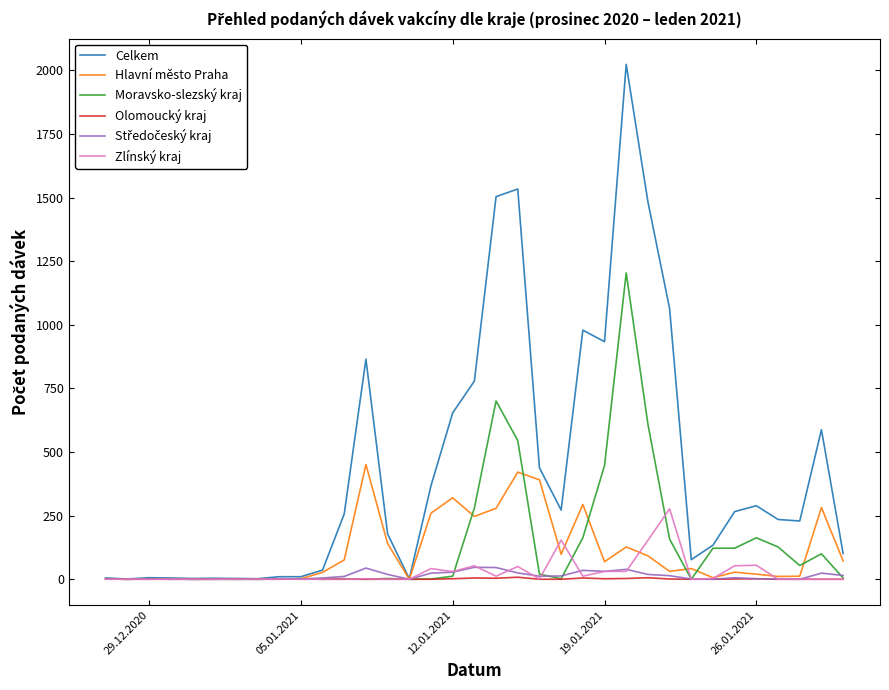

Which series has the widest spread of values?

Celkem